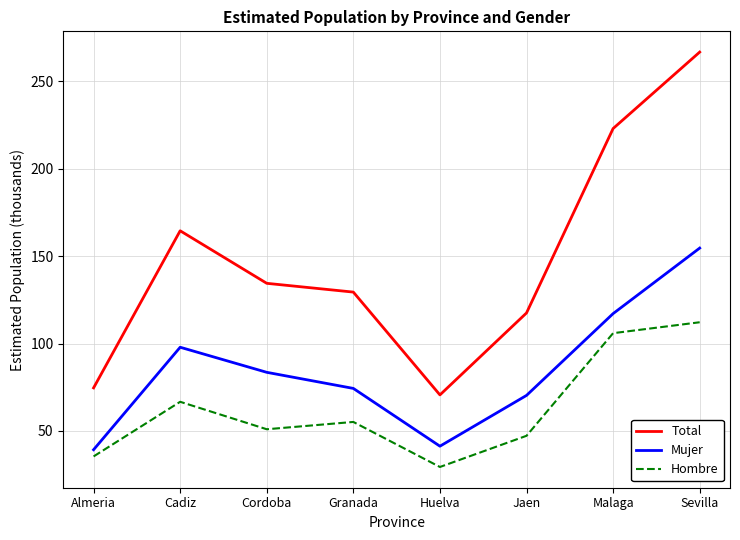

Reading right to left, list all the values displayed in this chart.

Total: 266.8	223.0	117.5	70.6	129.4	134.5	164.5	74.6
Mujer: 154.6	117.1	70.3	41.2	74.3	83.5	97.9	39.2
Hombre: 112.2	105.9	47.2	29.3	55.1	50.9	66.7	35.4